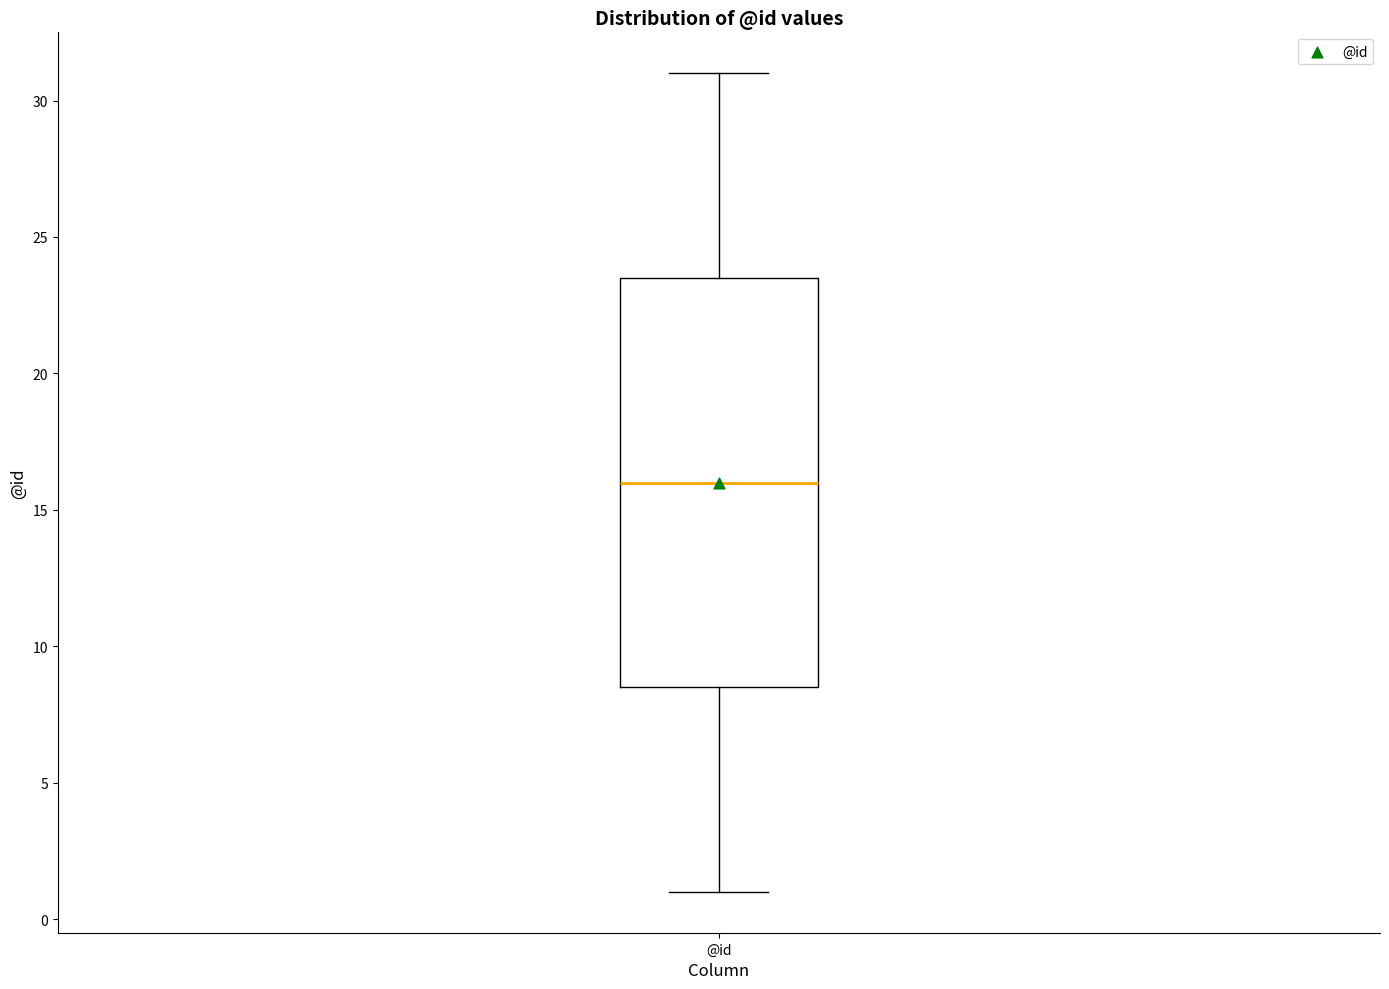

Transcribe this box plot: give where the median line is, the range the box spans, and where the two whiskers end, as read against the y-axis. The values are not printed on the chart, so give them approximately, as read against the axis.

median 16.0, box 8.5 to 23.5, whiskers 1.0 to 31.0